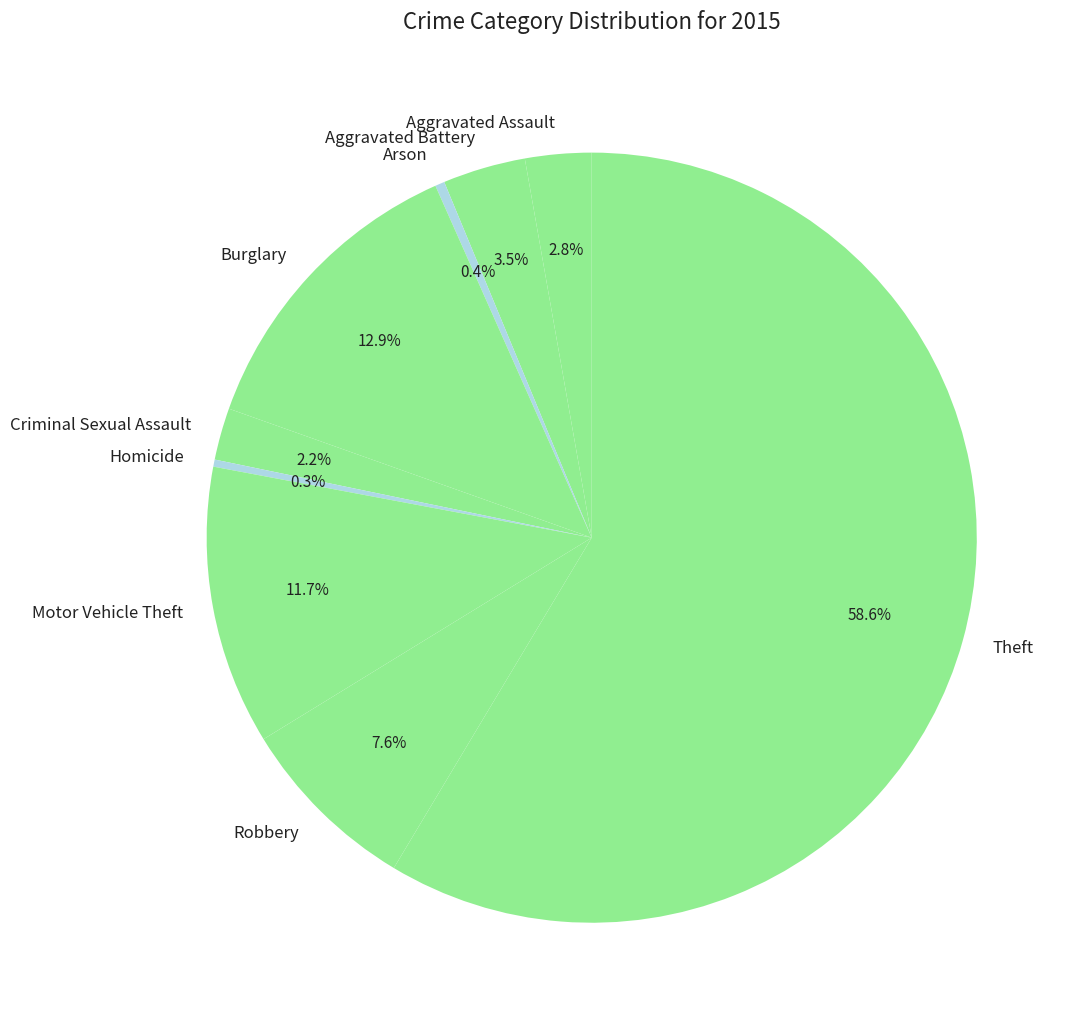

Combined, what portion of the pie is Burglary and Arson?

13.3%